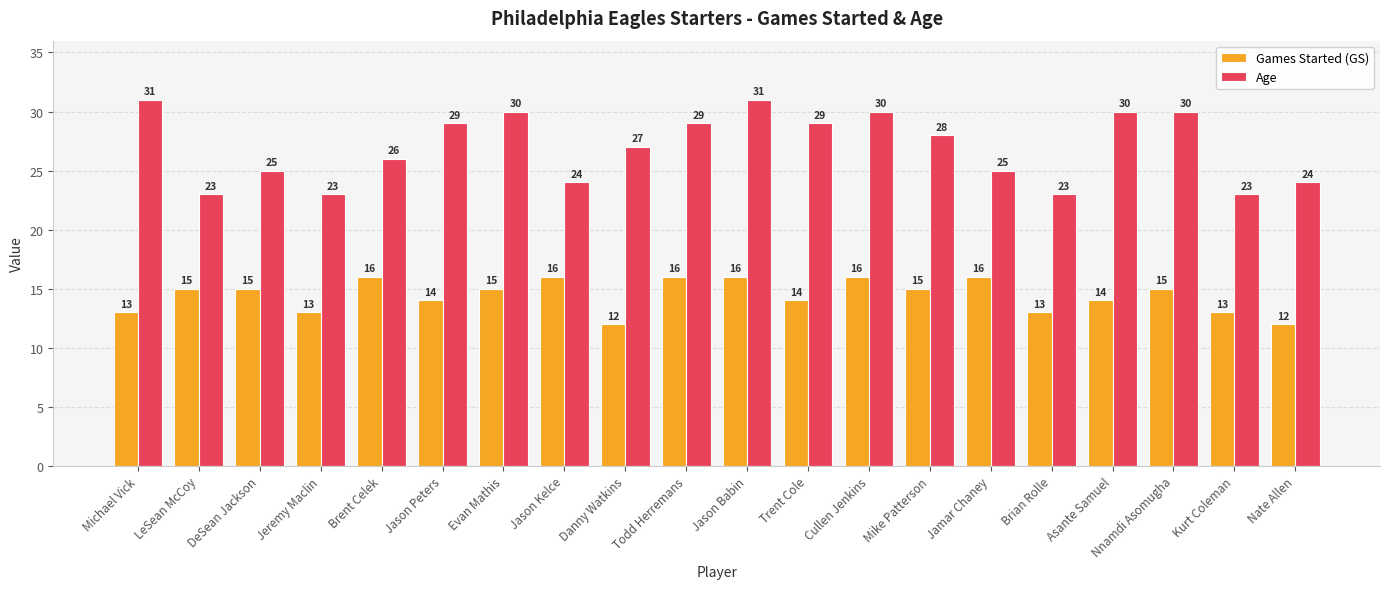

What is the value of the Games Started (GS) bar at the 3rd from the left?

15